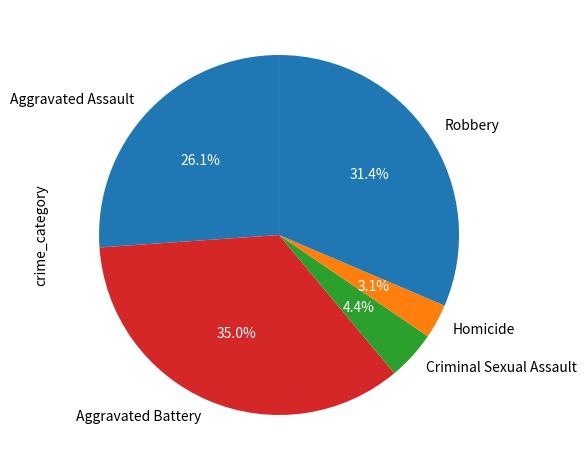

What is the smallest slice in the pie chart?

Homicide